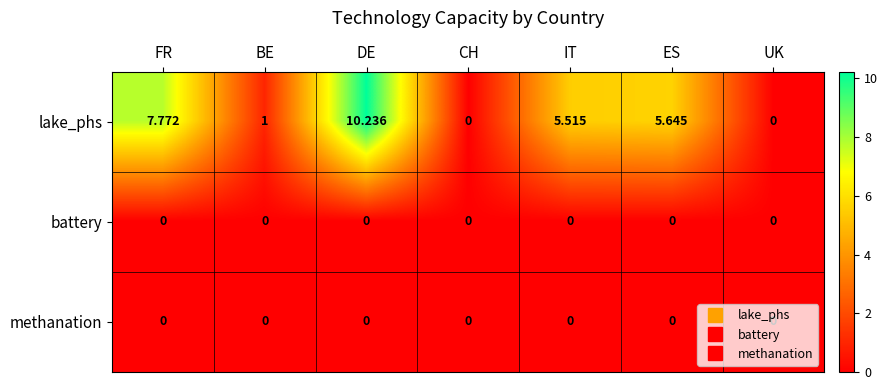

At which category does the chart reach its peak across all series?

DE